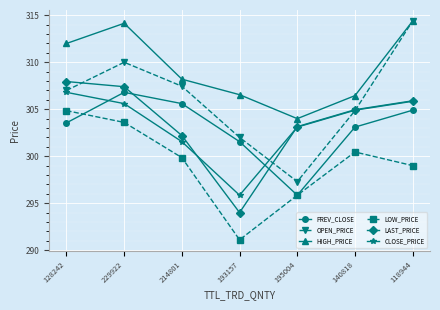

The value of PREV_CLOSE at 118944 is 304.9. True or false?

True